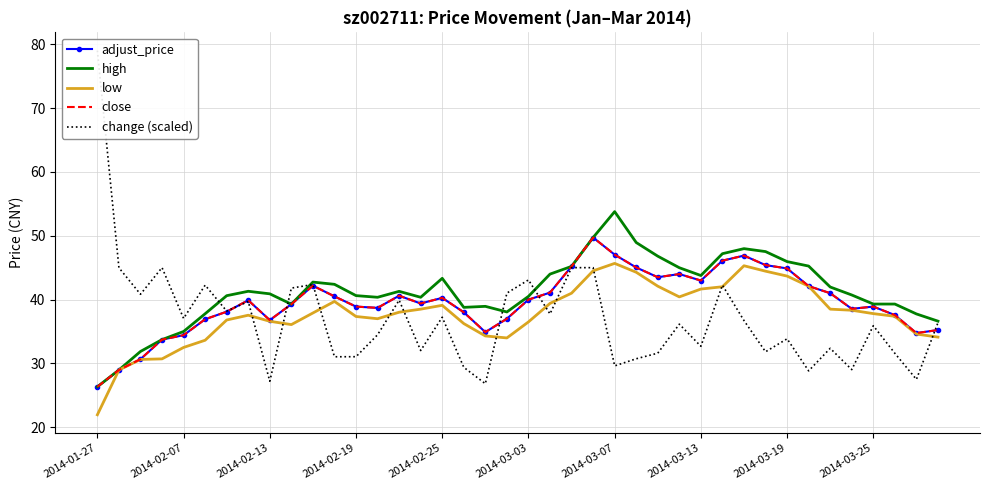

What is the difference between the second highest and minimum values in the close series?

20.7